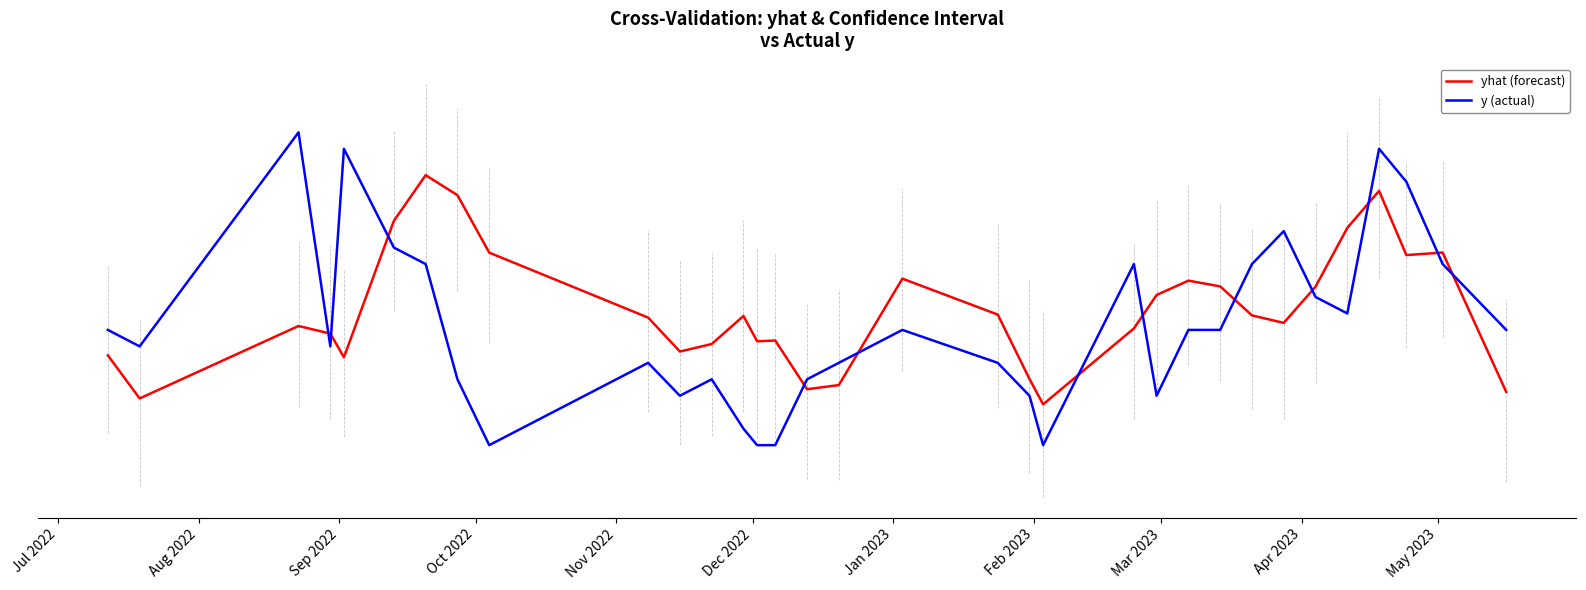

Rank the series by their average value, from highest to lowest.

yhat (forecast), y (actual)